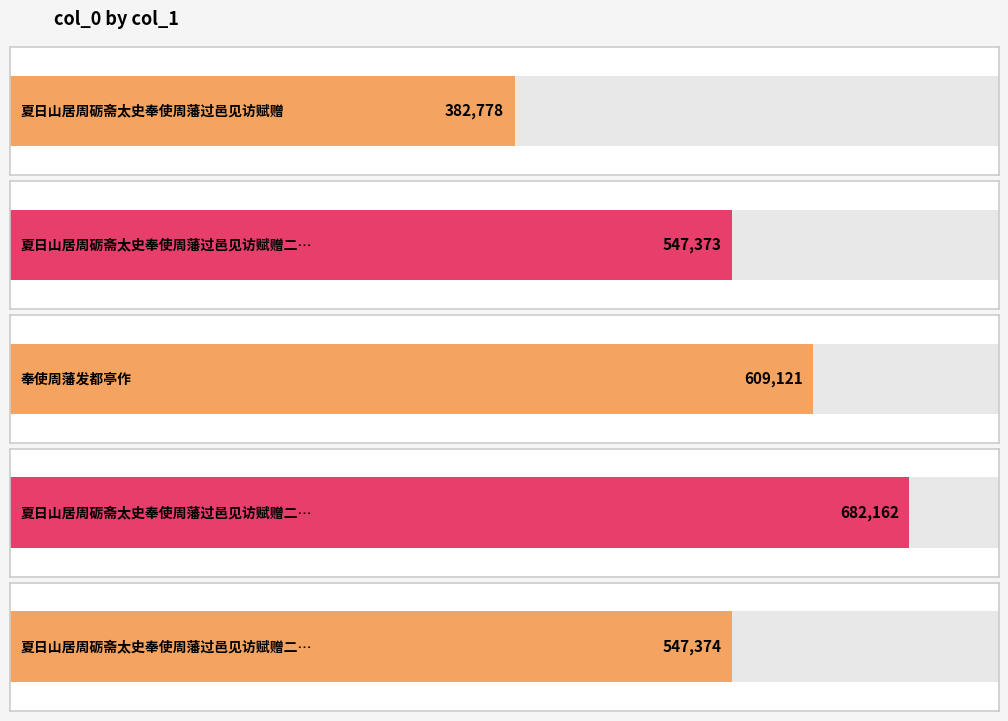

List the labels in order of value, smallest first.

夏日山居周砺斋太史奉使周藩过邑见访赋赠, 夏日山居周砺斋太史奉使周藩过邑见访赋赠二首 其一, 夏日山居周砺斋太史奉使周藩过邑见访赋赠二首 其二, 奉使周藩发都亭作, 夏日山居周砺斋太史奉使周藩过邑见访赋赠二首